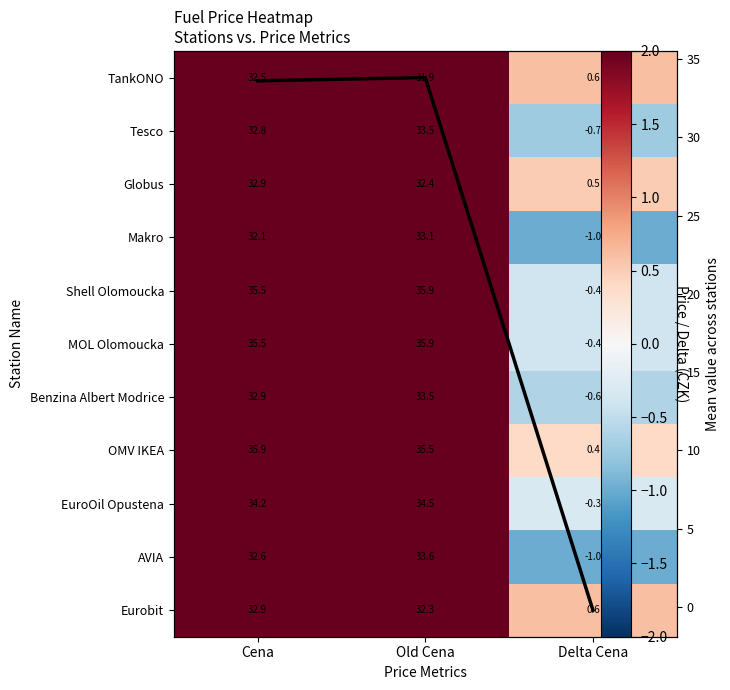

Where is Shell Olomoucka nearest to the value 17?

Delta Cena